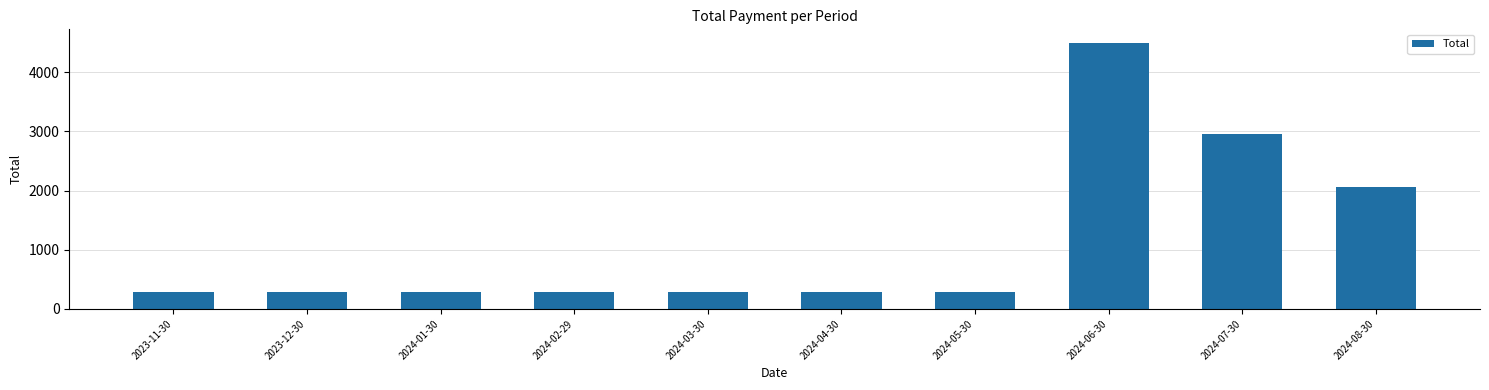

Are the bars grouped side by side (vs. stacked)?

No